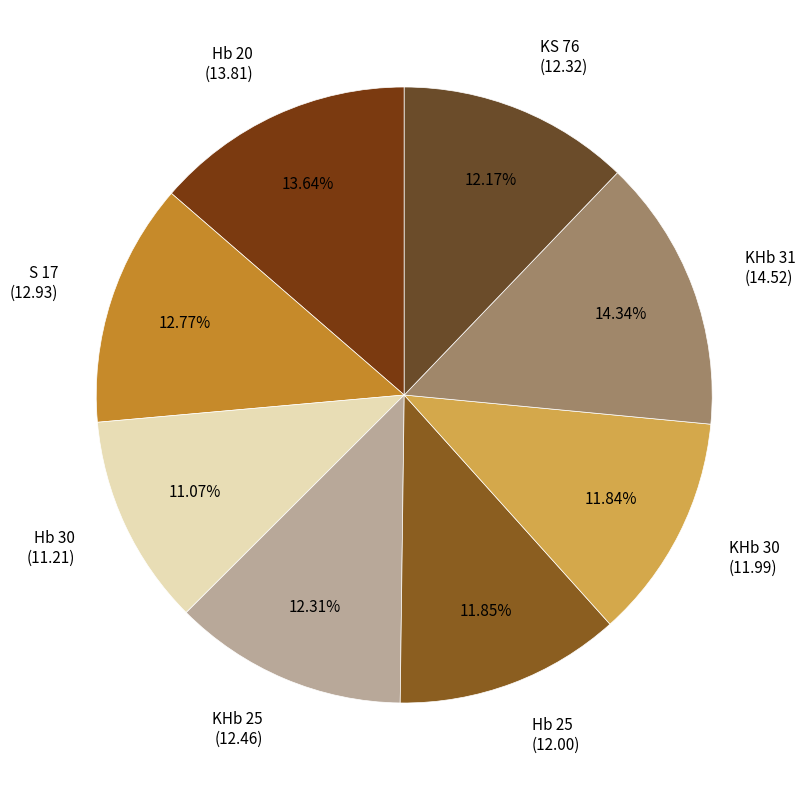

To the nearest percent, what is the difference between the KHb 30 and S 17 slice percentages?

1%